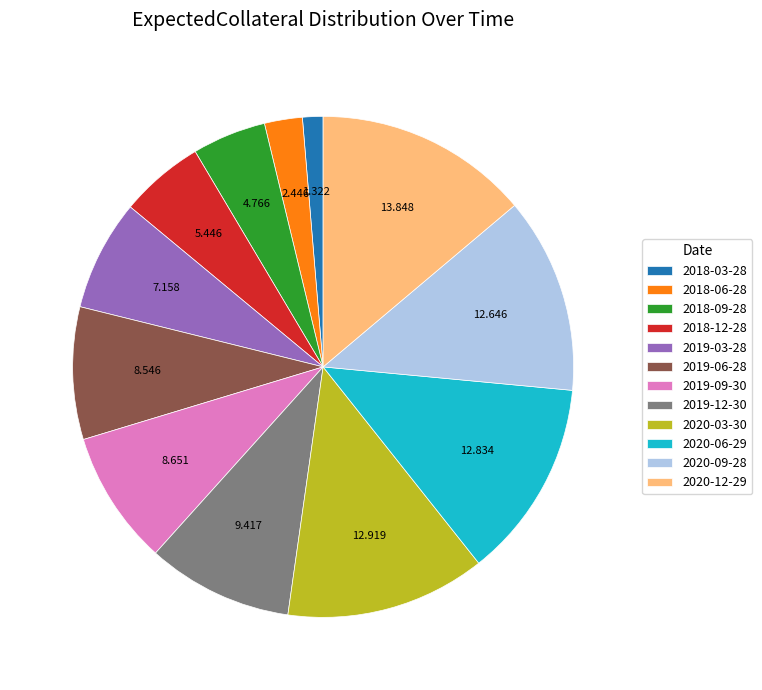

Do 2019-09-30 and 2019-12-30 together represent more than half of the pie?

No